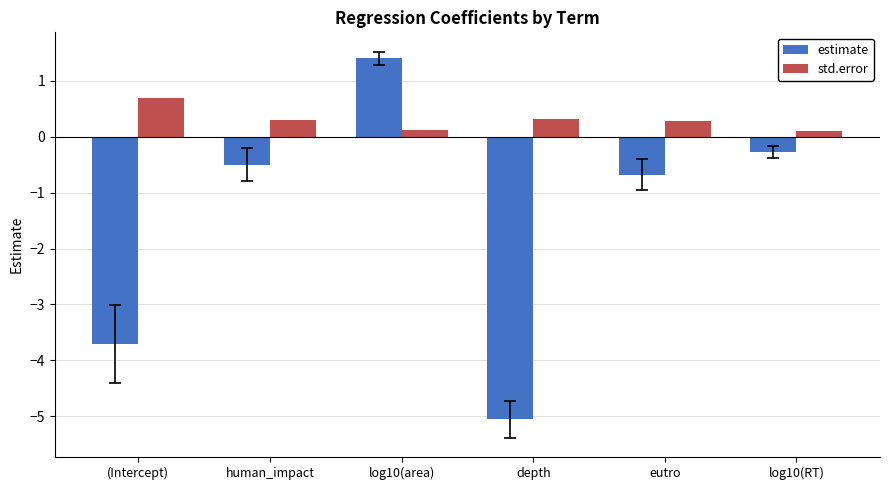

Are the bars grouped side by side (vs. stacked)?

Yes